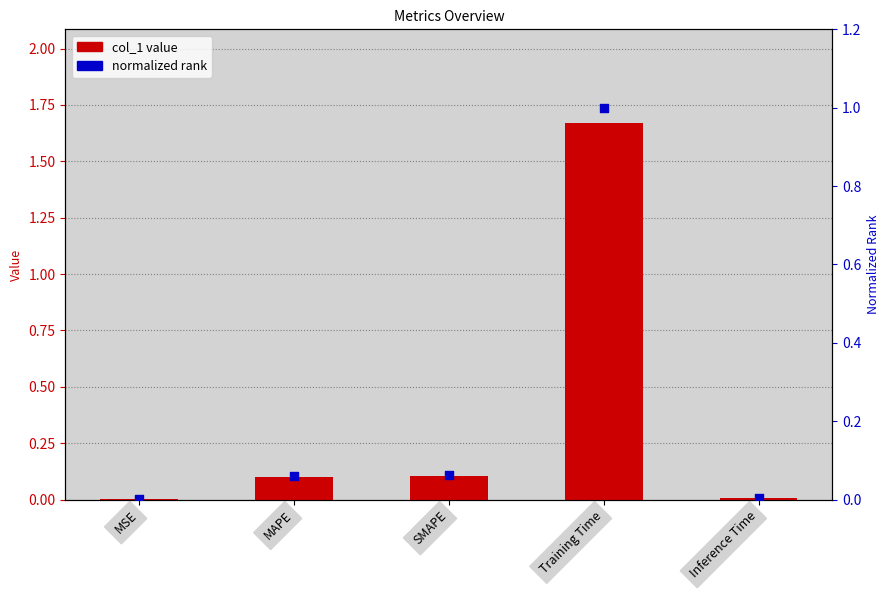

At which category is the sum across all series the highest?

Training Time